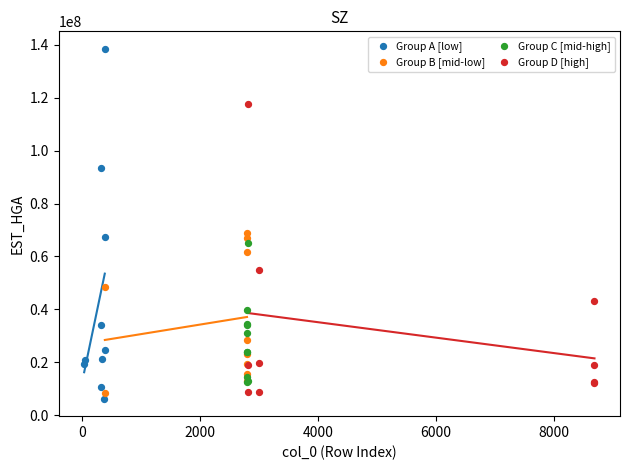

Which series reaches the minimum Y coordinate?

Group A [low]